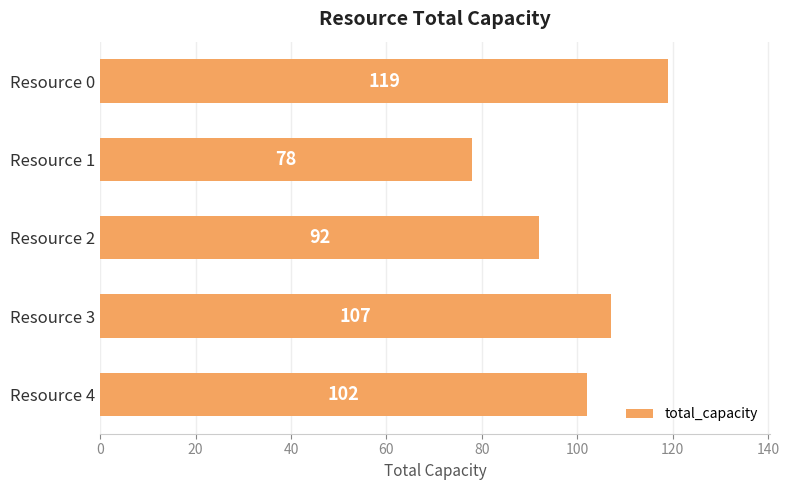

What is the change in value from Resource 2 to Resource 4?

+10